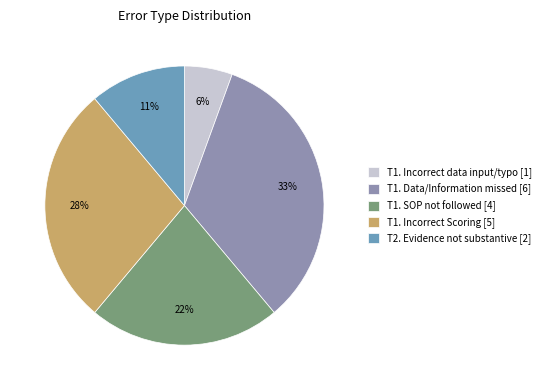

True or false: T1. SOP not followed [4] accounts for 8% of the total.

False